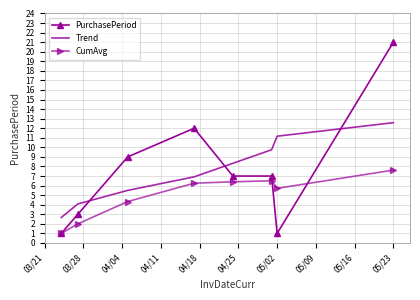

True or false: Trend and CumAvg cross at least once.

False